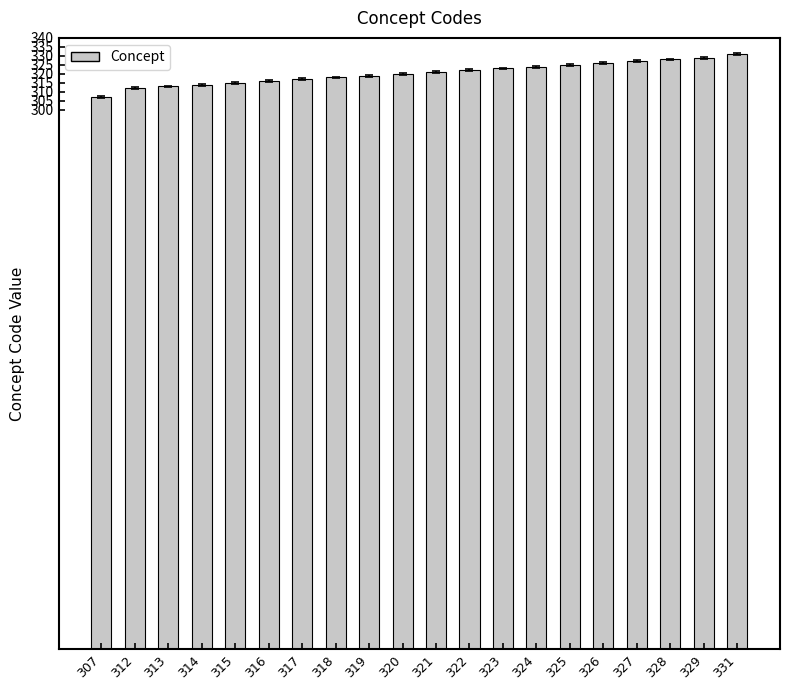

What is the difference between the second highest and minimum values?

22